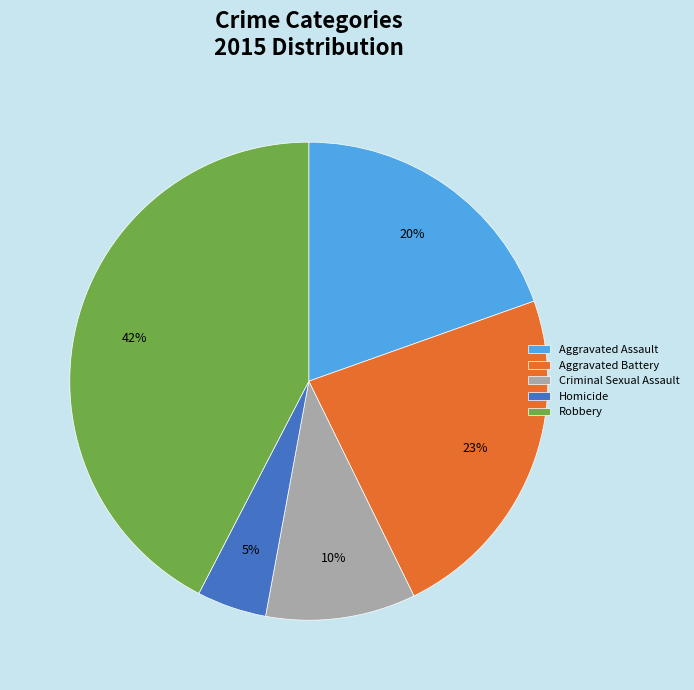

Which slice is the largest?

Robbery